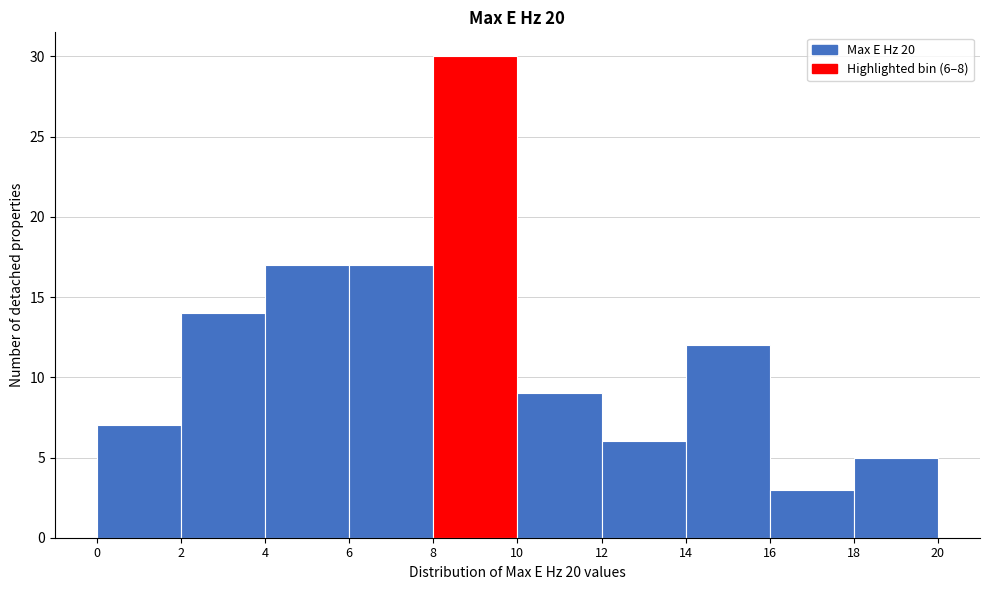

Over which range of the x-axis is the bar tallest?

8 to 10